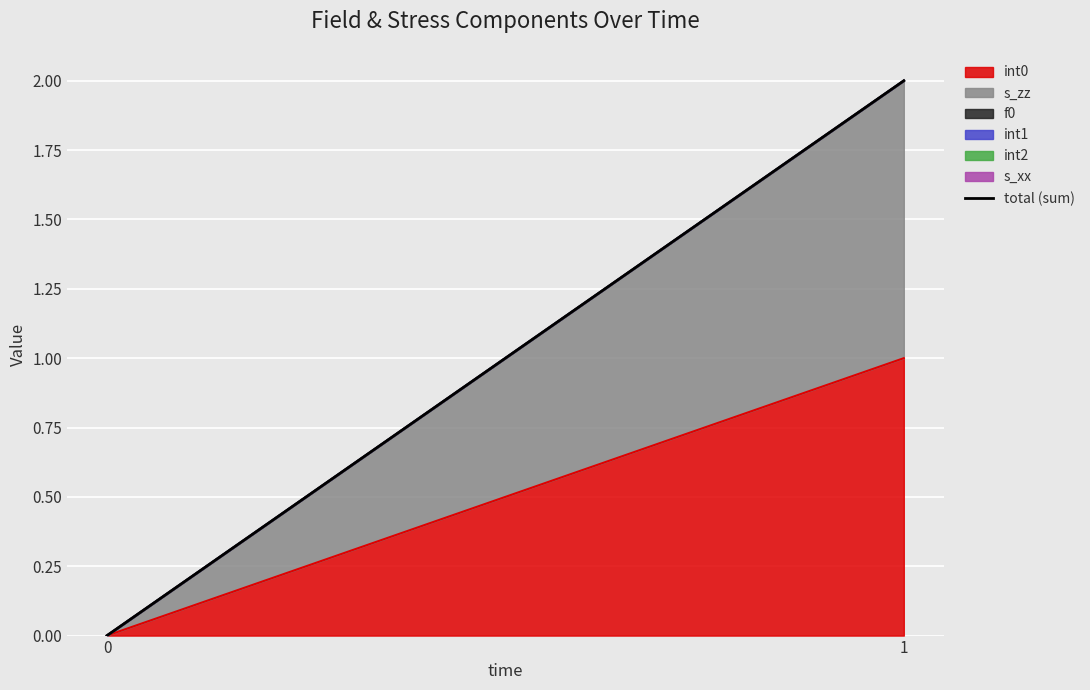

True or false: the data shows 2 at 1.

True